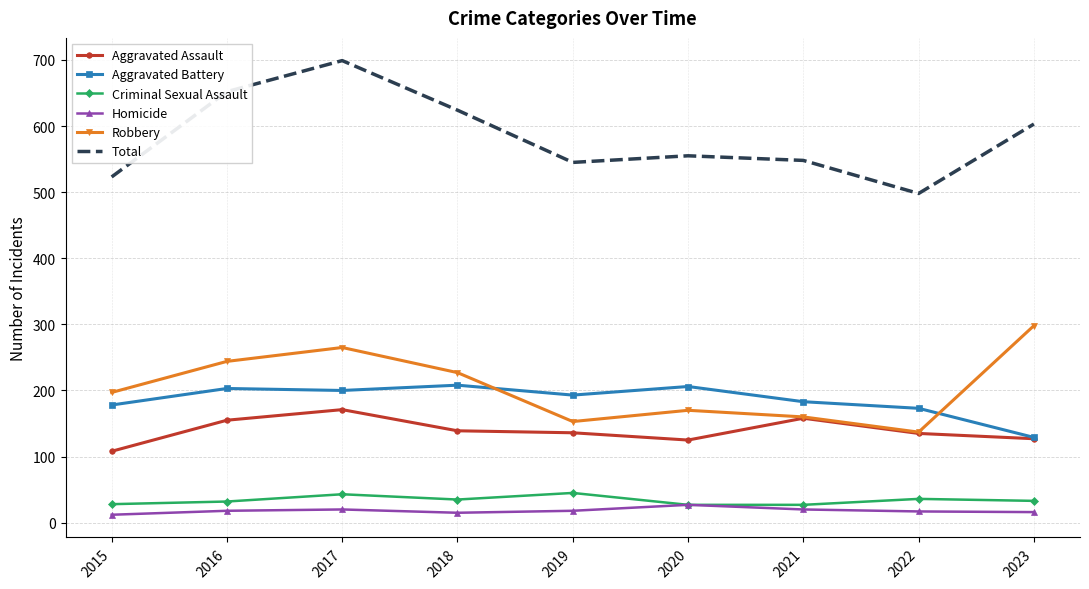

How many times do Robbery and Aggravated Battery cross each other?

2